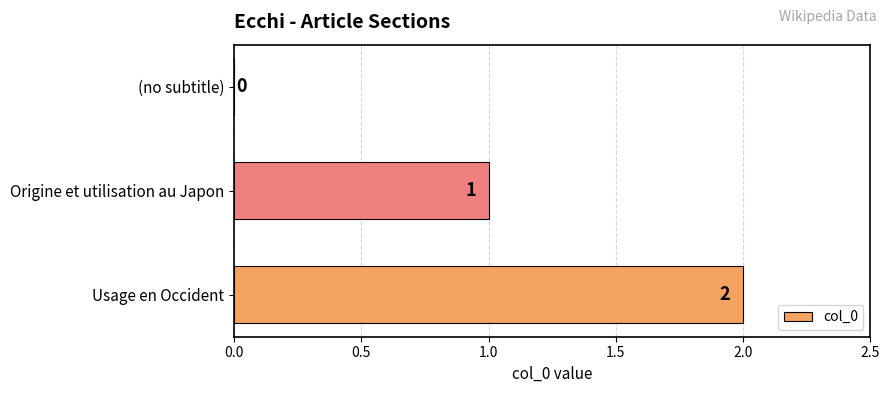

Which category has the highest value across all series?

Usage en Occident